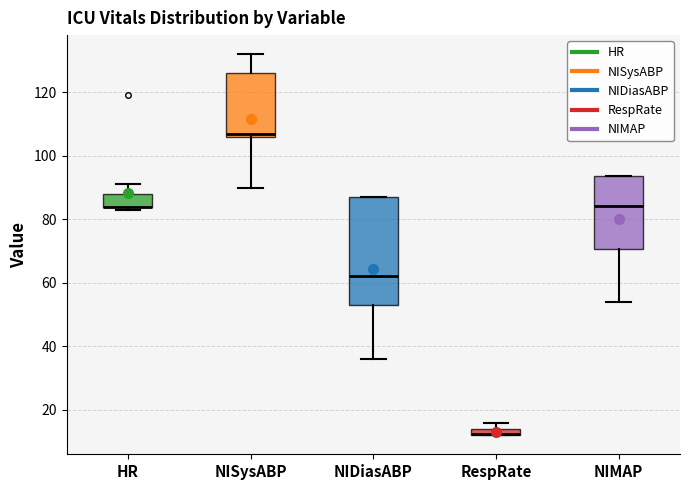

Comparing the boxes themselves (not the whiskers), which one is the tallest?

NIDiasABP